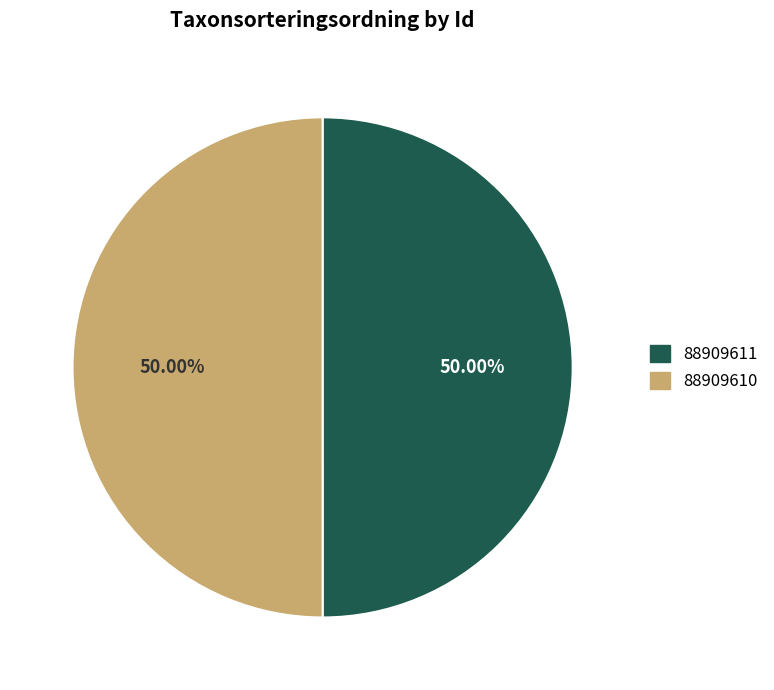

What is the ratio of the value at 88909610 to the value at 88909611?

1.0